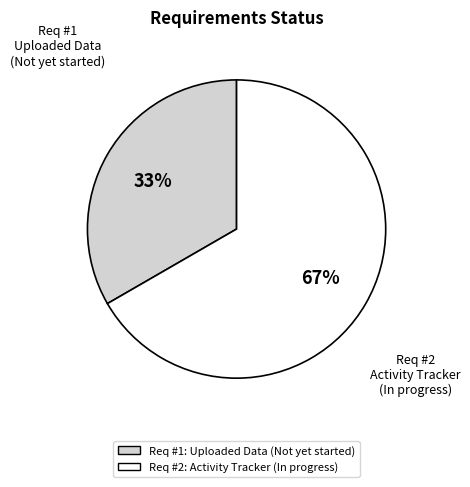

To the nearest percent, what is the average slice percentage?

50%